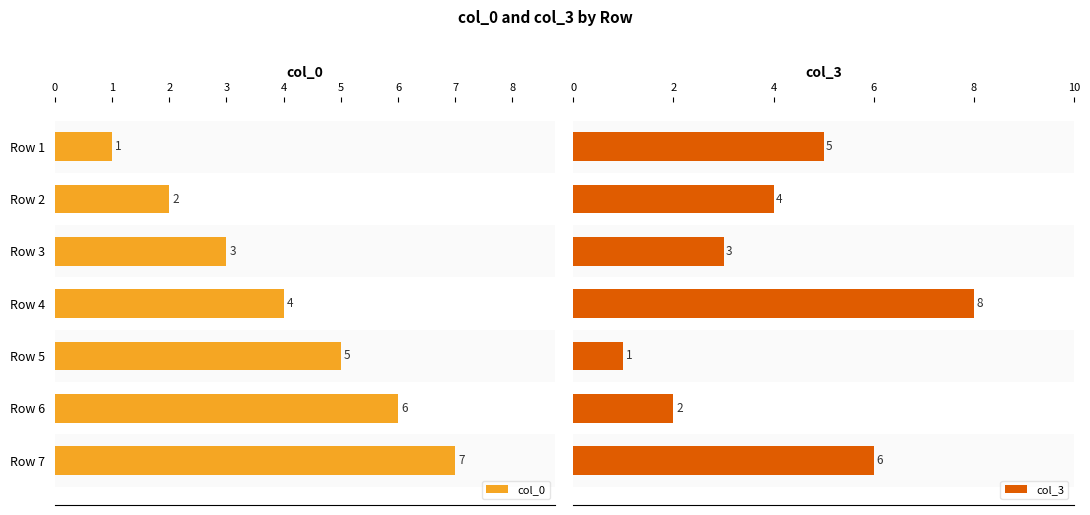

List the series in order of their peak value, highest first.

col_3, col_0